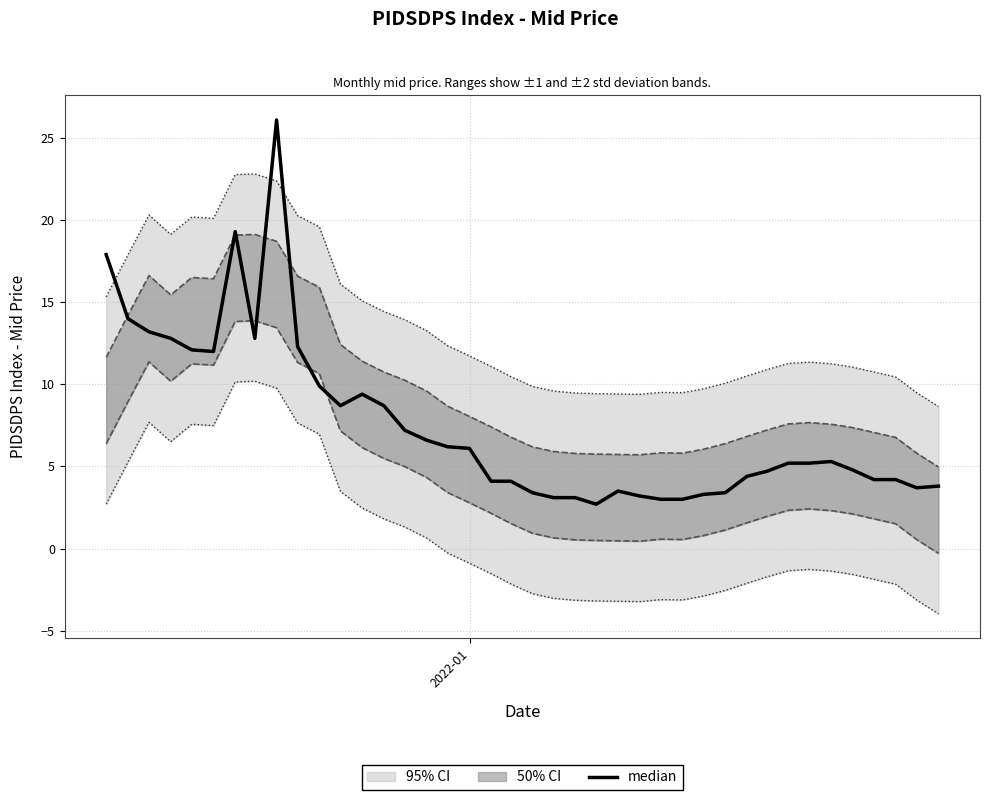

Reading left to right, extract all data points from this chart.

17.9	14.0	13.2	12.8	12.1	12.0	19.3	12.8	26.1	12.3	9.9	8.7	9.4	8.7	7.2	6.6	6.2	6.1	4.1	4.1	3.4	3.1	3.1	2.7	3.5	3.2	3.0	3.0	3.3	3.4	4.4	4.7	5.2	5.2	5.3	4.8	4.2	4.2	3.7	3.8